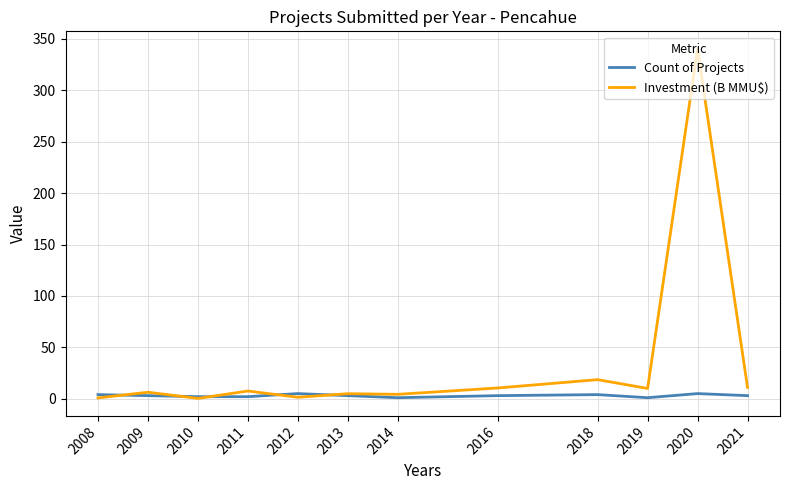

What is the difference between the highest and lowest values at 2020?

335.4